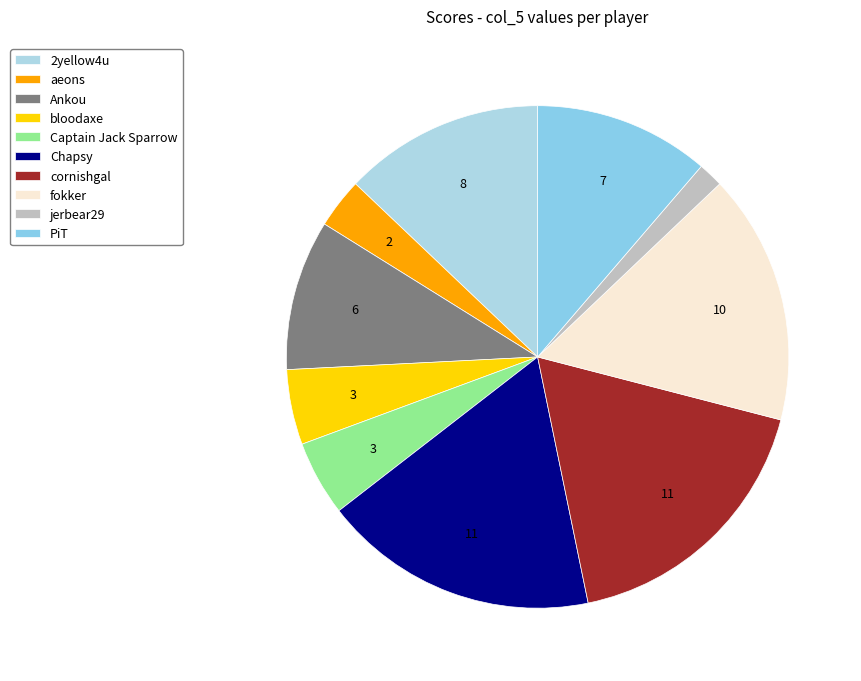

How many slices are in this pie chart?

10